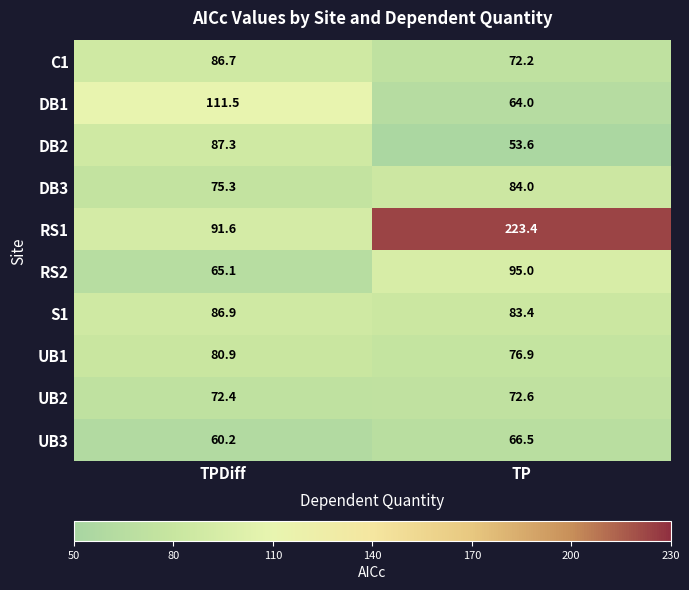

What is the lowest value of the S1 series?

83.4